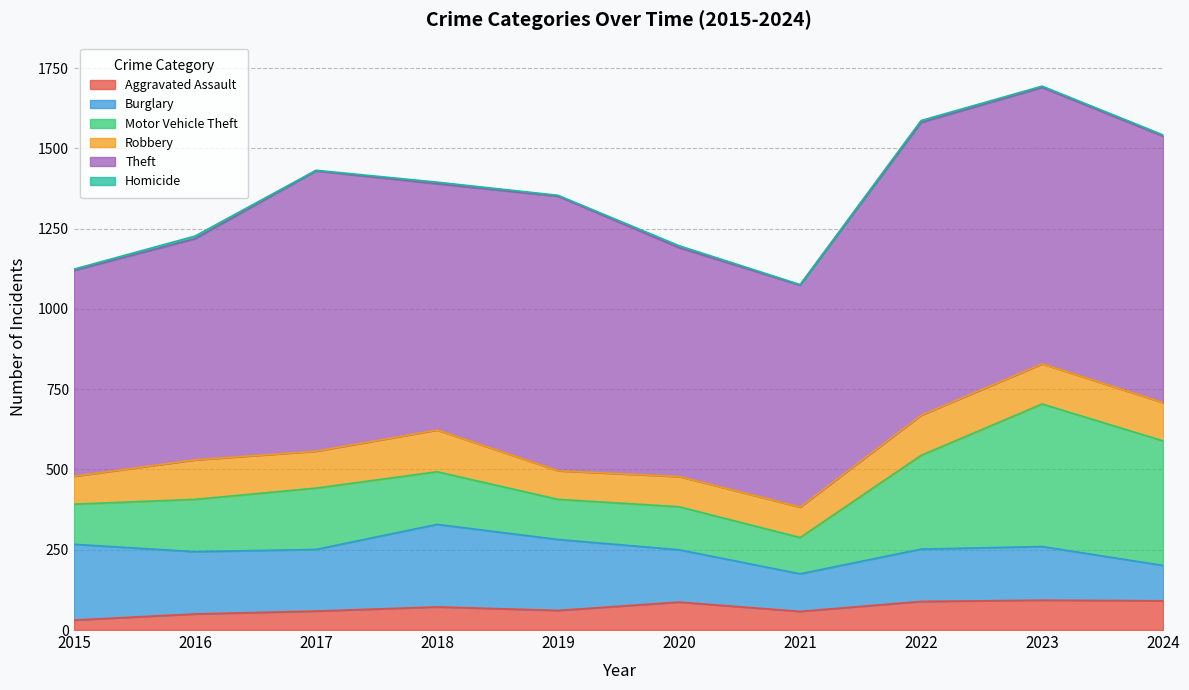

What is the difference between the highest and lowest values at 2018?

762